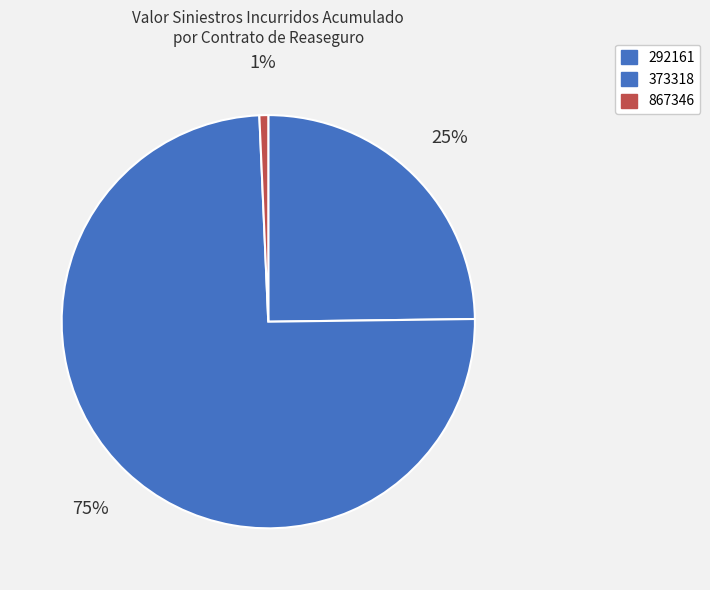

What is the majority slice?

373318